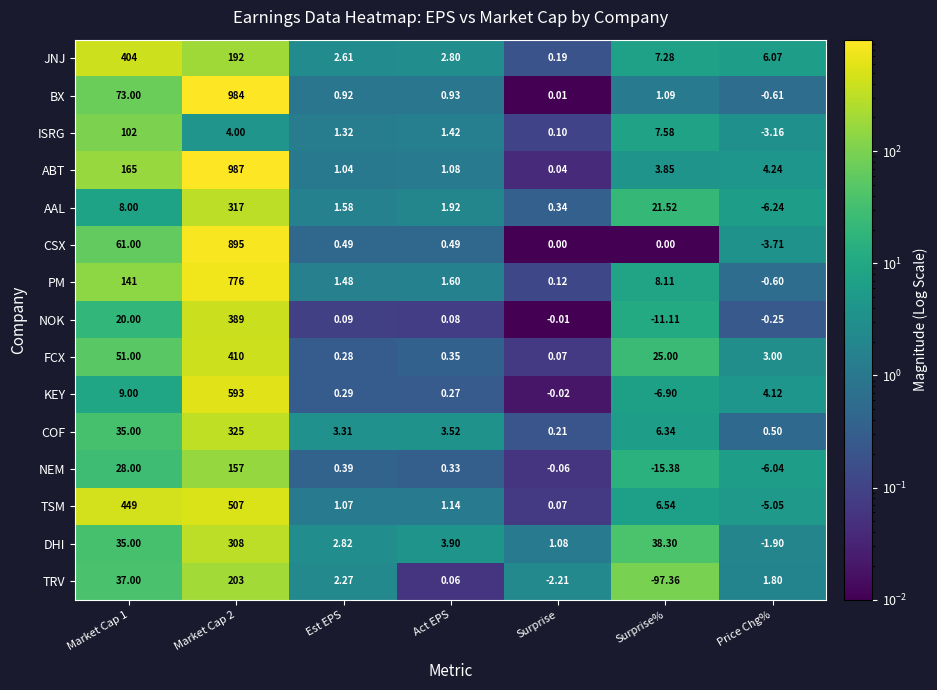

What is the spread (max minus min) of values at Surprise?

3.3